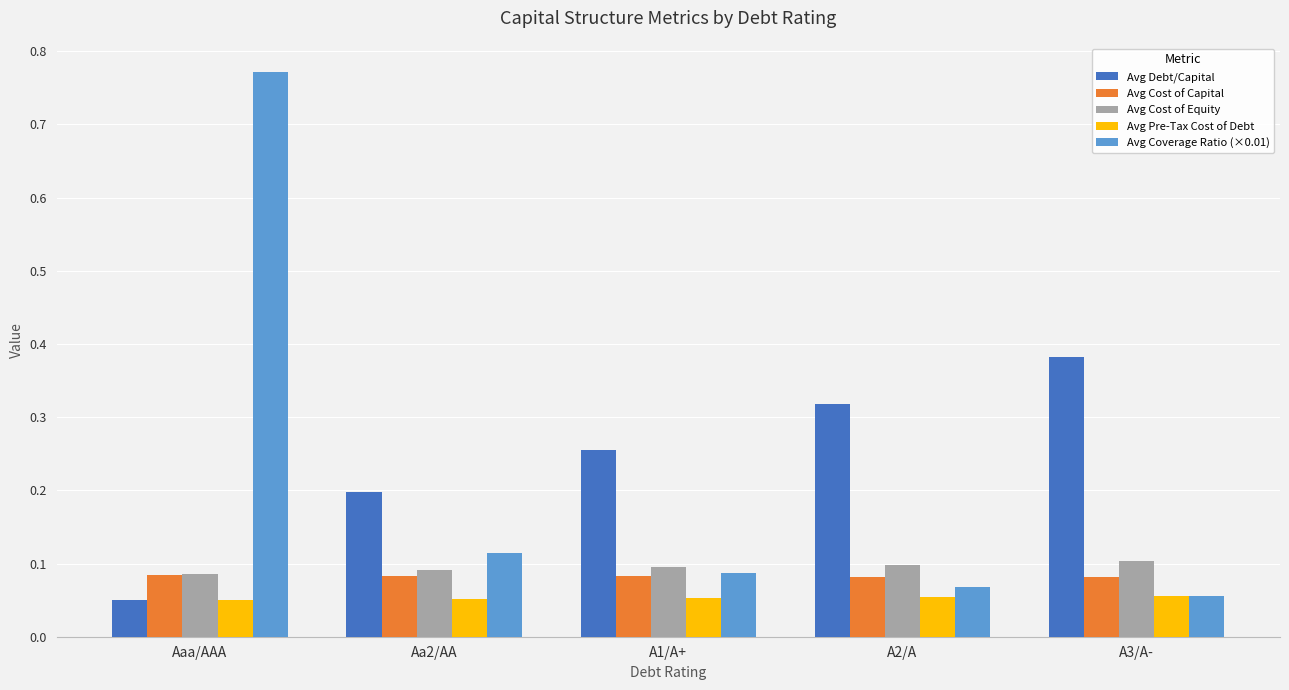

At how many categories does at least one series exceed 0?

5